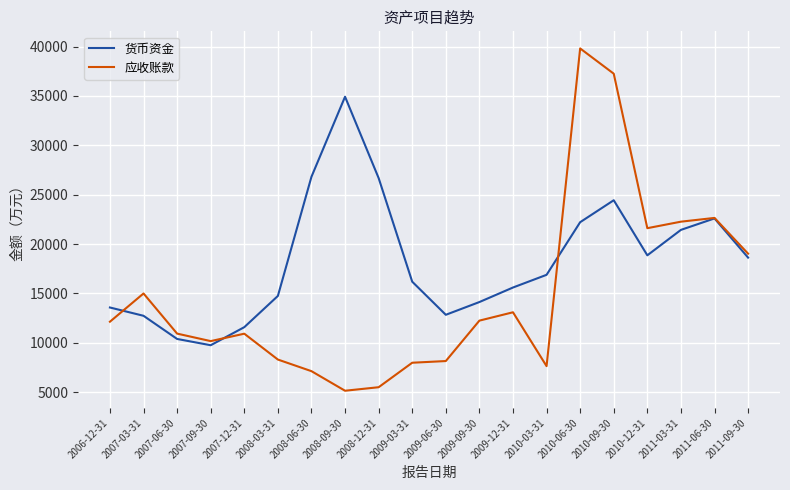

Which series has the widest spread of values?

应收账款